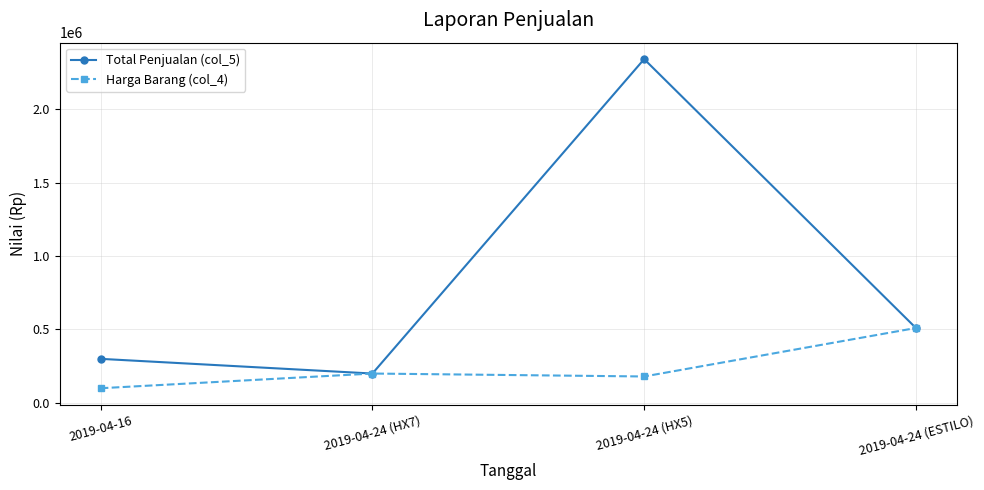

What are all the series names shown in the legend?

Total Penjualan (col_5), Harga Barang (col_4)